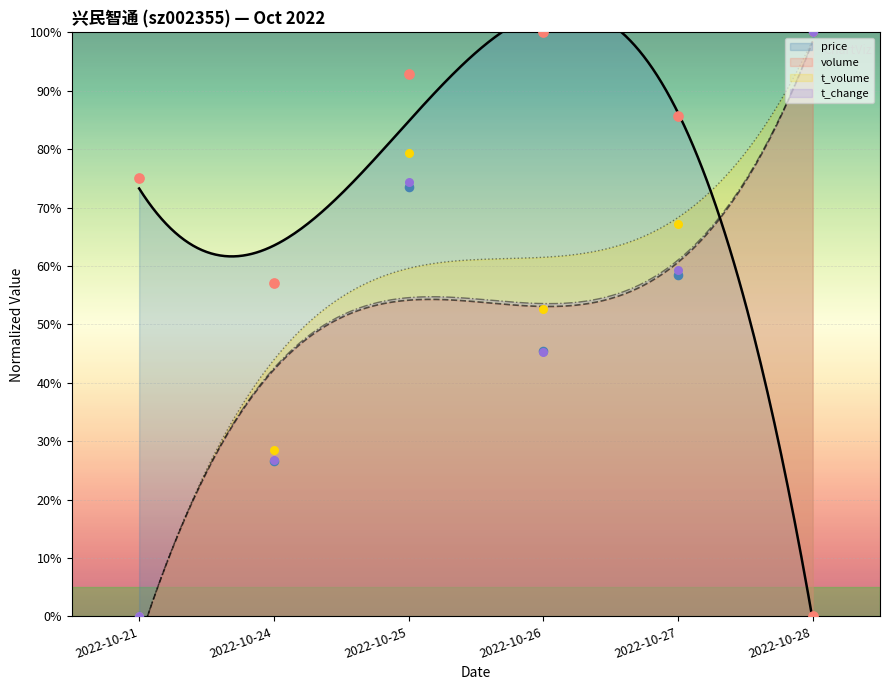

Which series has the largest Y range (max minus min)?

price